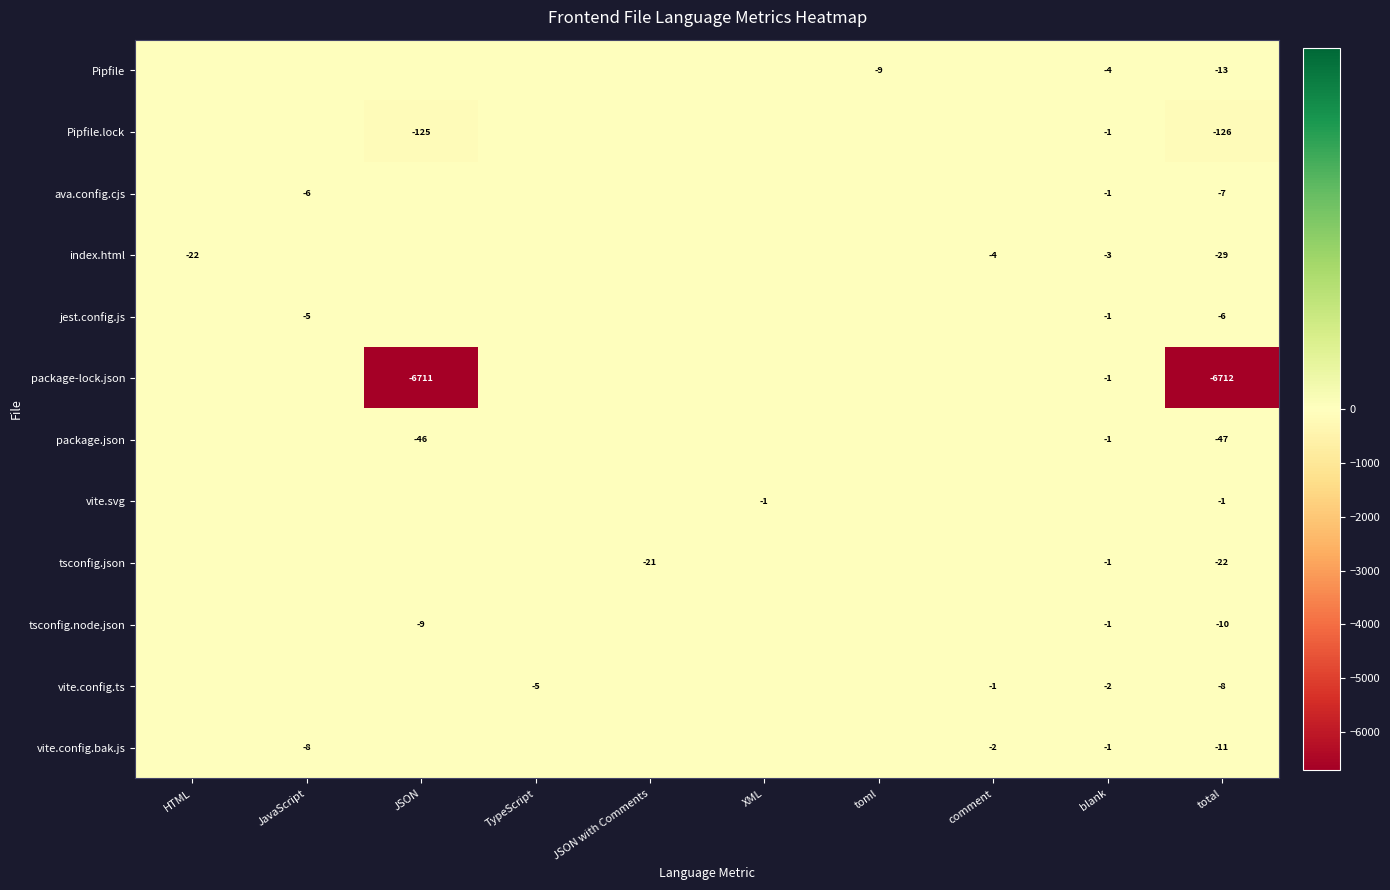

Is it true that package-lock.json equals -6712 at total?

True